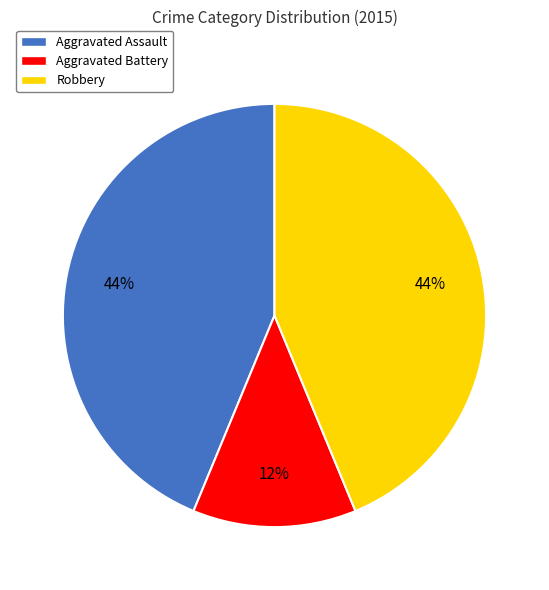

To the nearest percent, what is the average slice percentage?

33%